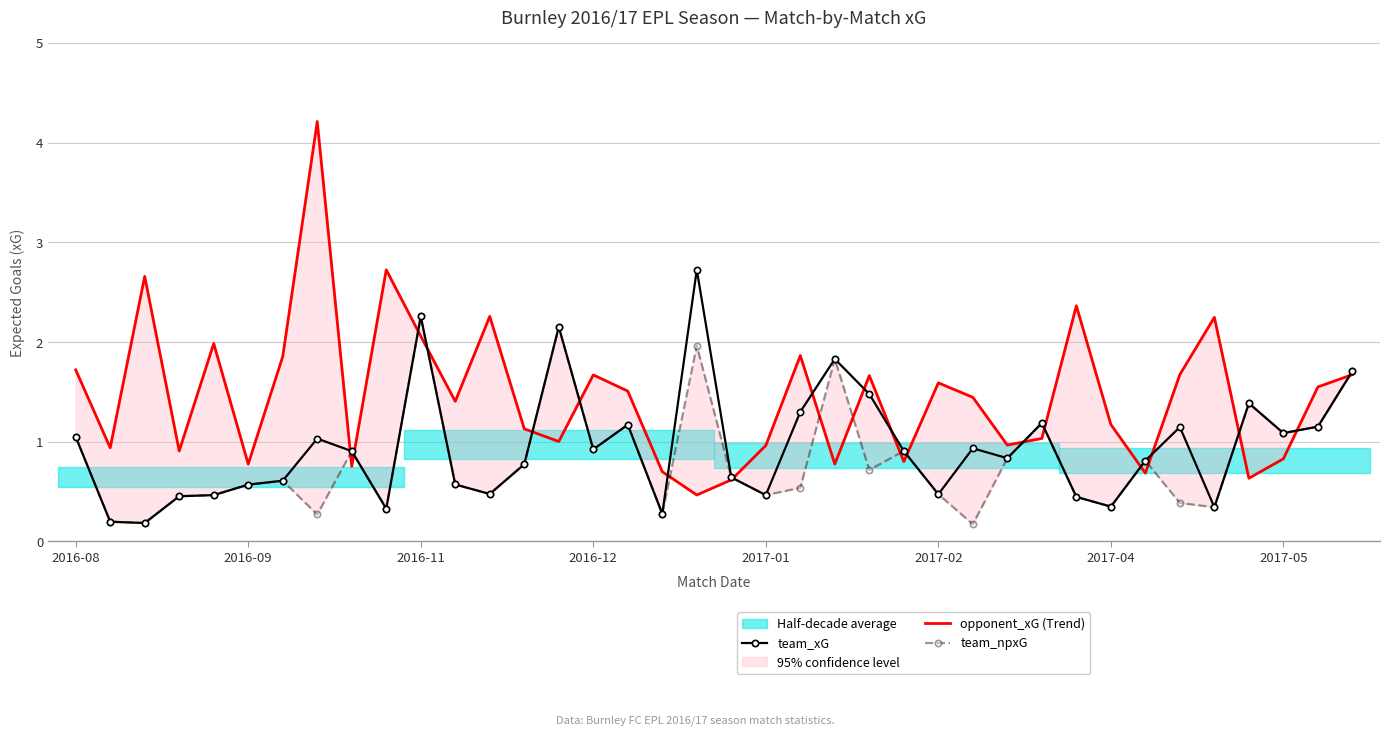

What is the value of the opponent_xG (Trend) point at the 17th from the left?

1.5